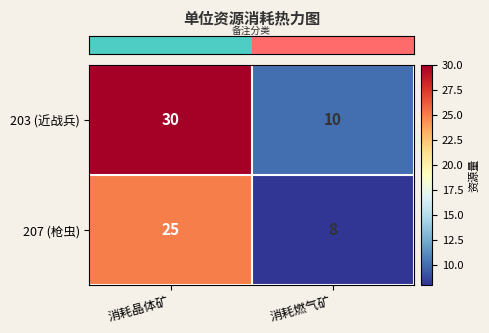

Reading left to right, extract all data points from this chart.

203 (近战兵): 30	10
207 (枪虫): 25	8